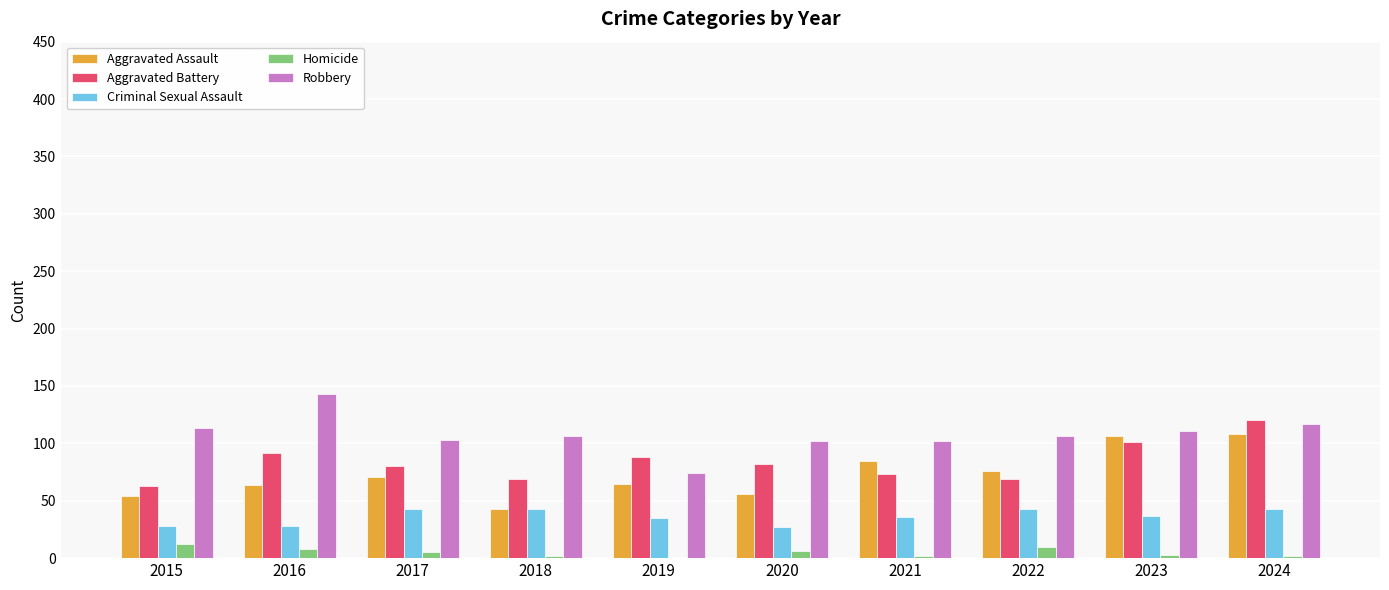

What is the spread (max minus min) of values at 2016?

135